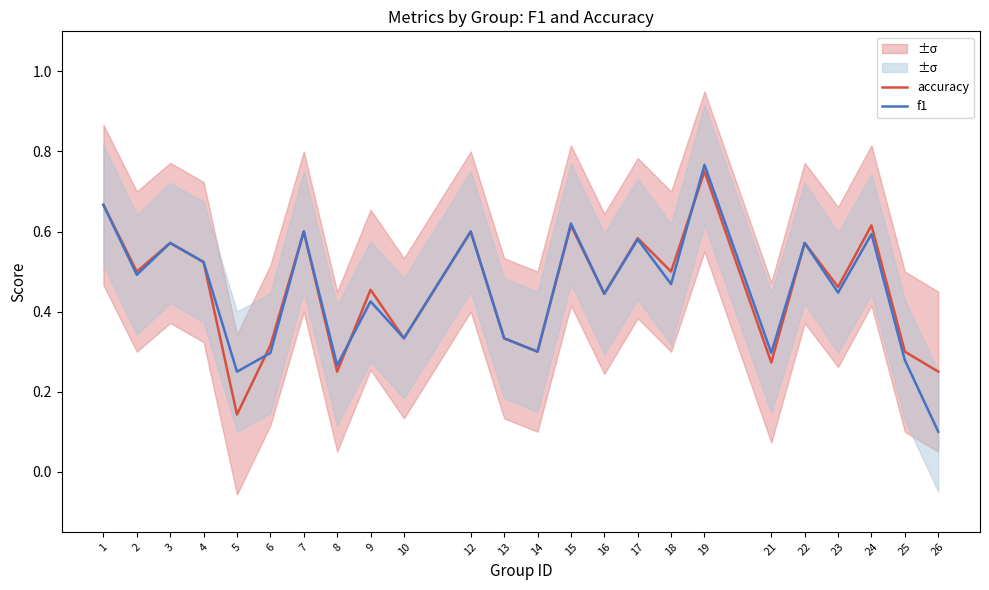

Reading left to right, list all the values displayed in this chart.

accuracy: 0.7	0.5	0.6	0.5	0.1	0.3	0.6	0.2	0.5	0.3	0.6	0.3	0.3	0.6	0.4	0.6	0.5	0.8	0.3	0.6	0.5	0.6	0.3	0.2
f1: 0.7	0.5	0.6	0.5	0.2	0.3	0.6	0.3	0.4	0.3	0.6	0.3	0.3	0.6	0.4	0.6	0.5	0.8	0.3	0.6	0.4	0.6	0.3	0.1